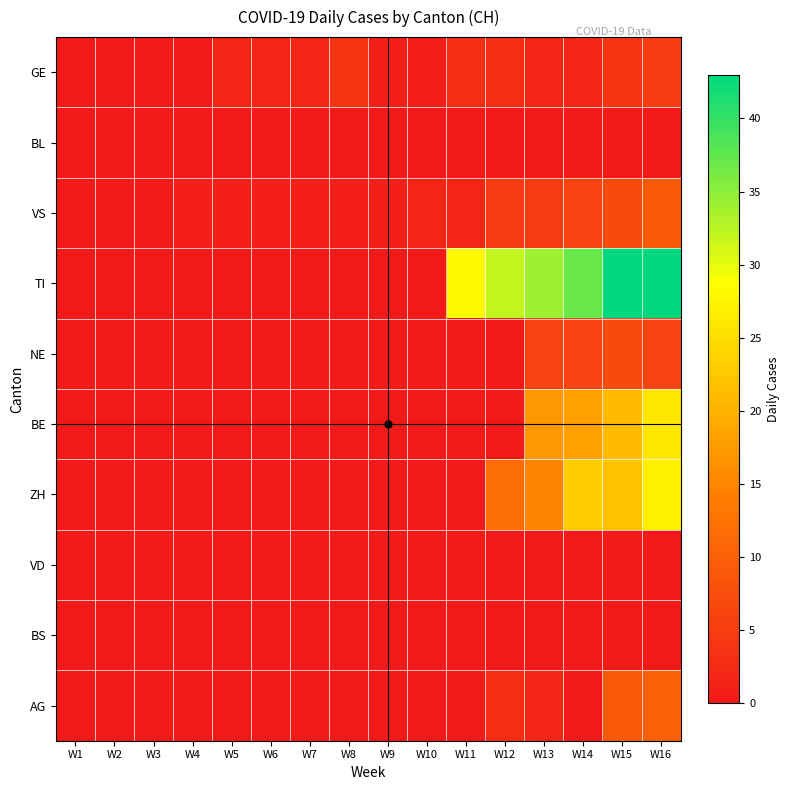

At which category does the chart reach its peak across all series?

W15